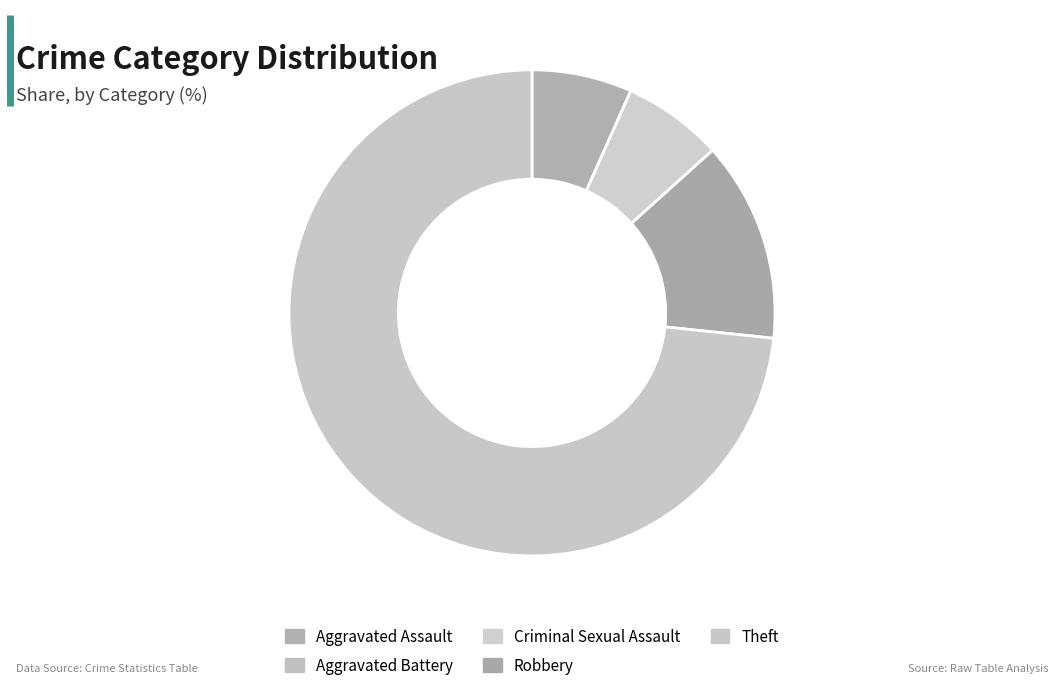

What is the smallest slice in the pie chart?

Aggravated Battery